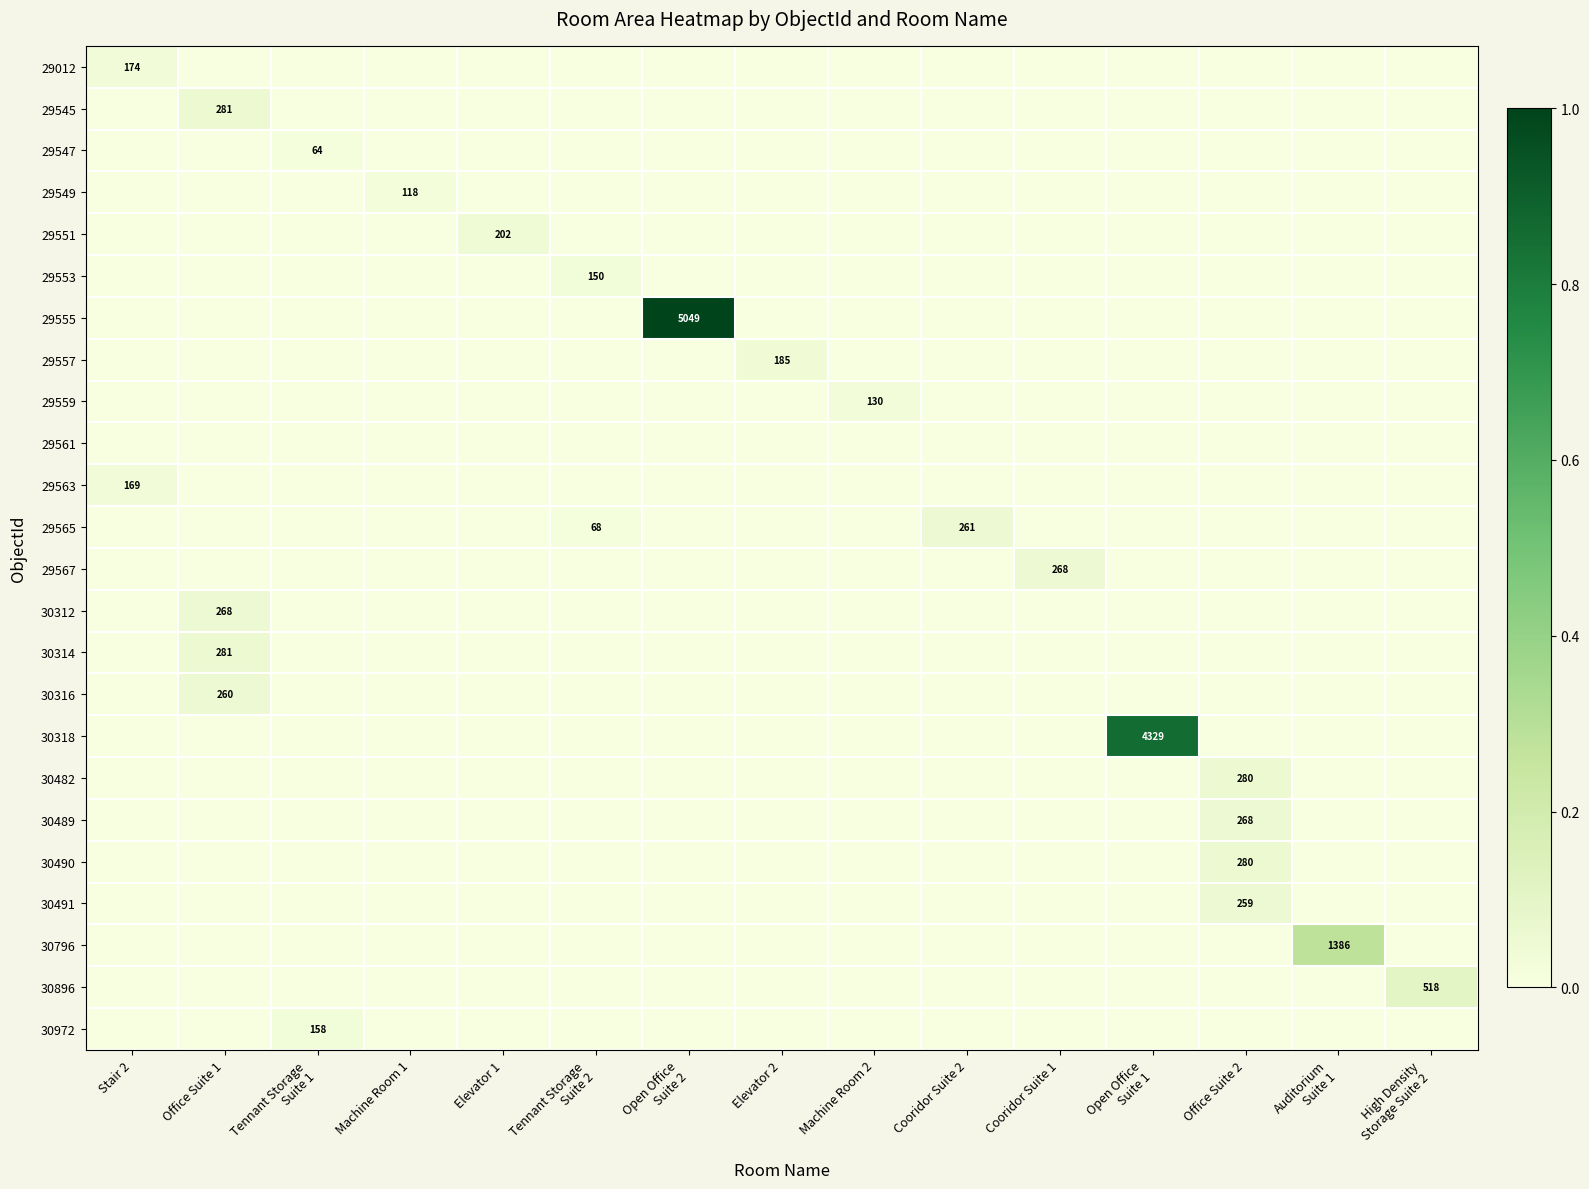

The value of 29551 at Elevator 1 is 202. True or false?

True